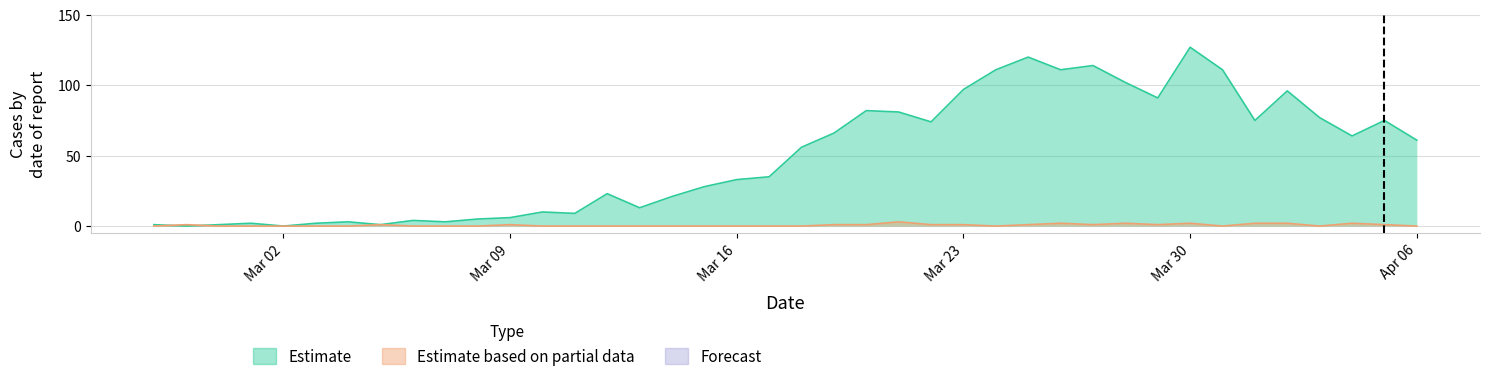

What is the maximum value shown in the chart?

127